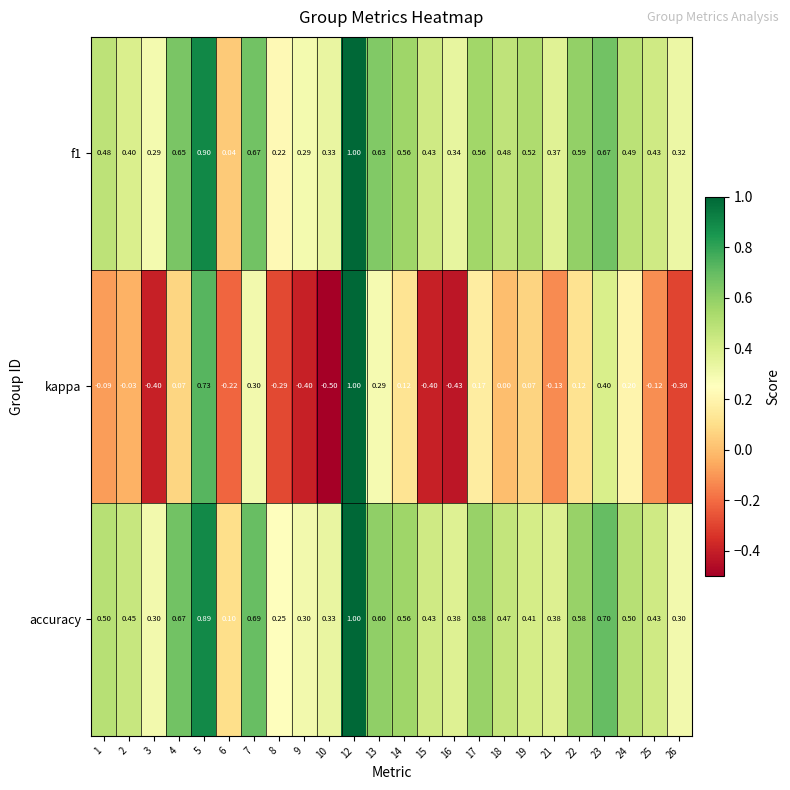

Which series changed the most between 6 and 24?

f1